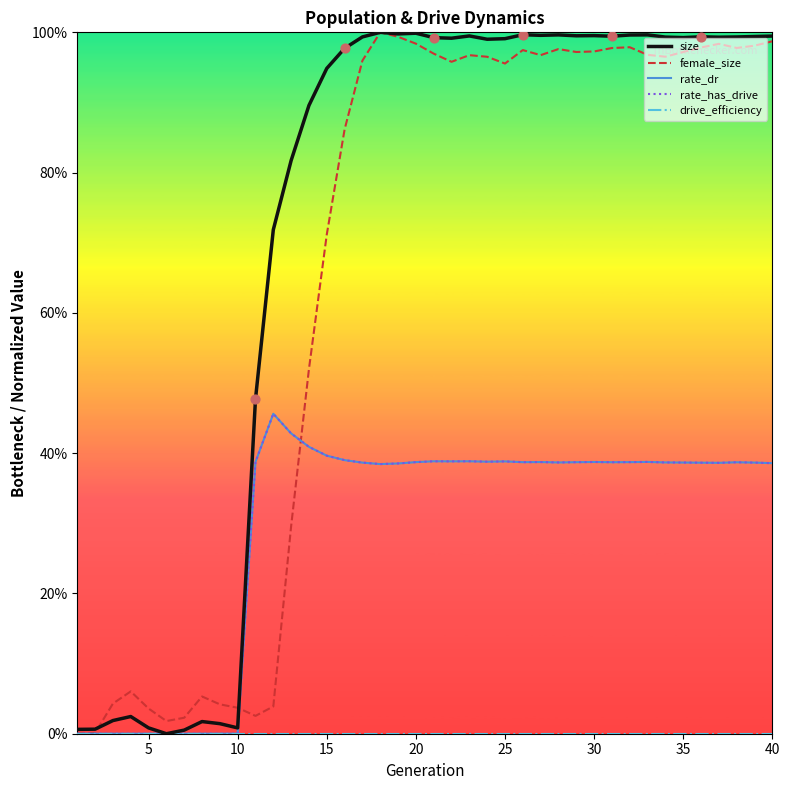

Does the chart have visible grid lines?

No